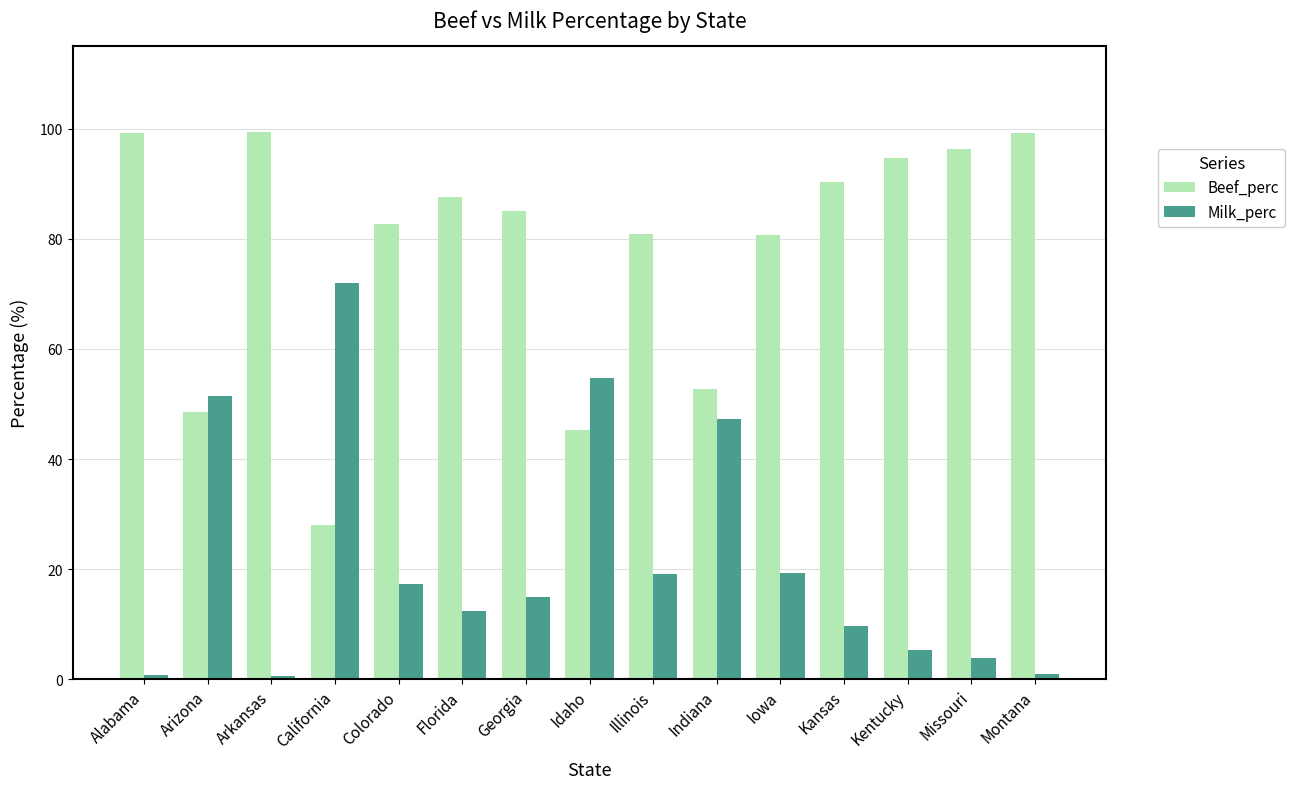

What is the difference between the highest and lowest values at Indiana?

5.3